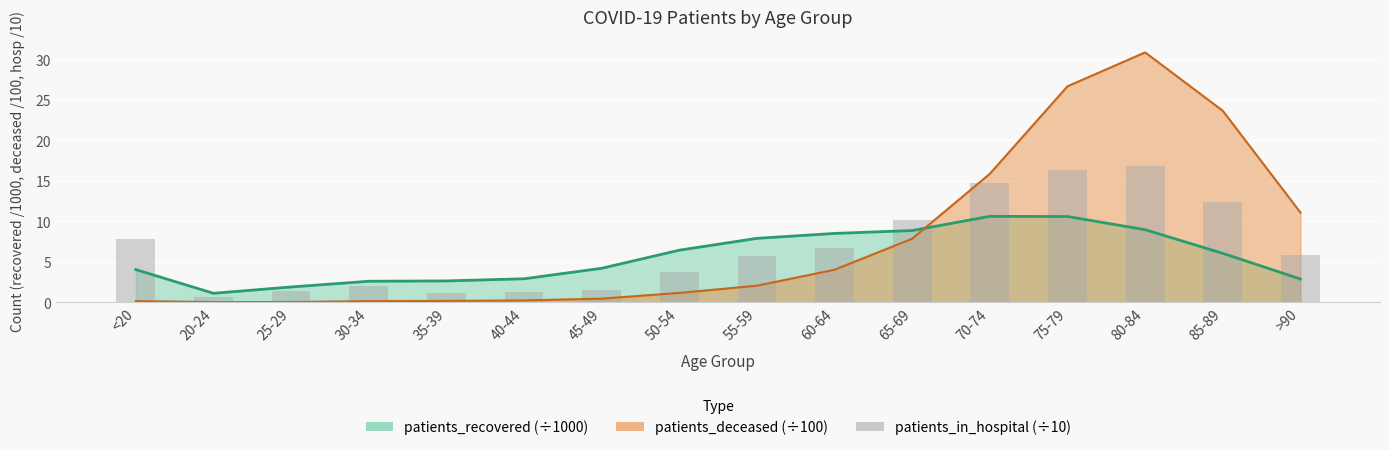

List the labels in order of value, largest first.

80-84, 75-79, 70-74, 85-89, 65-69, <20, 60-64, >90, 55-59, 50-54, 30-34, 45-49, 25-29, 40-44, 35-39, 20-24